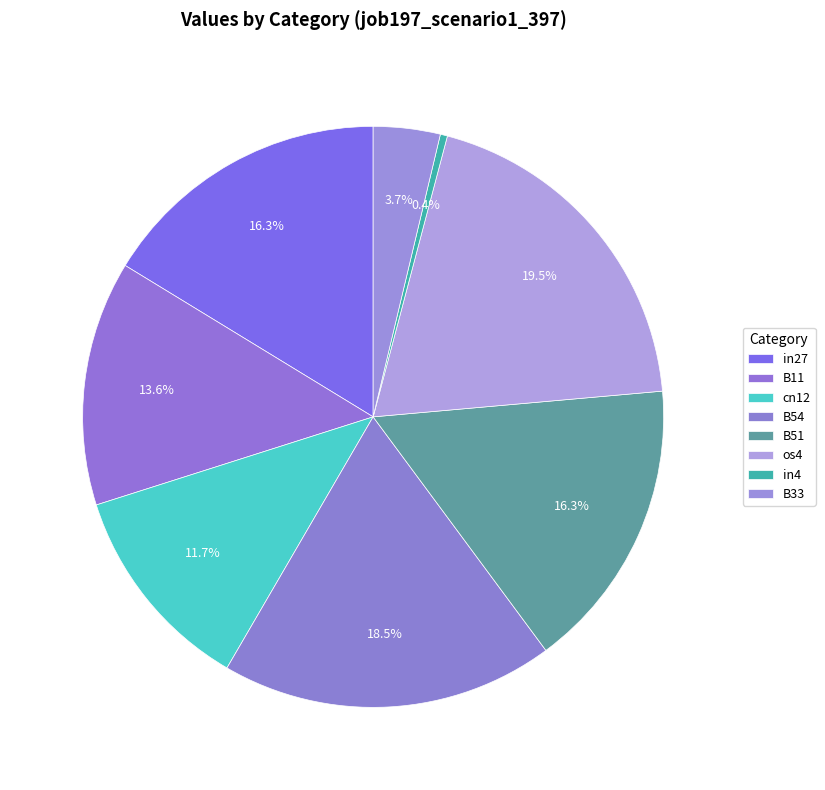

What is the total percentage of in27 and B51?

32.6%